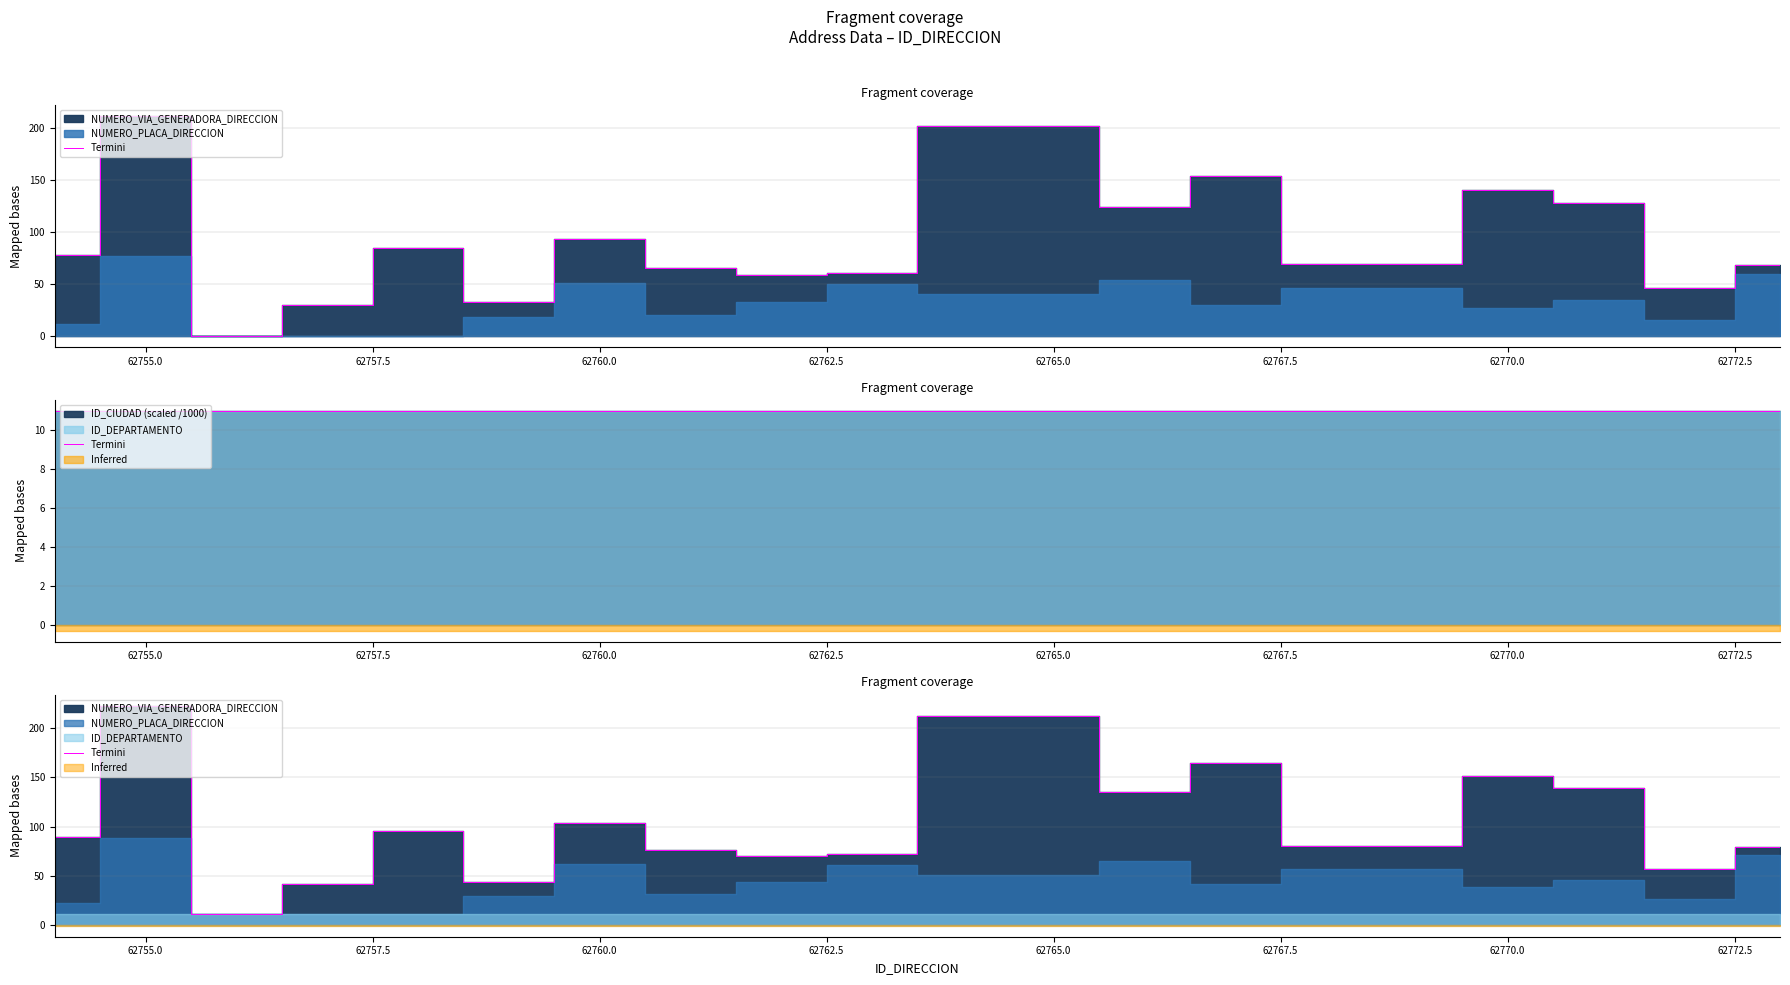

How many data points are above 89?

9